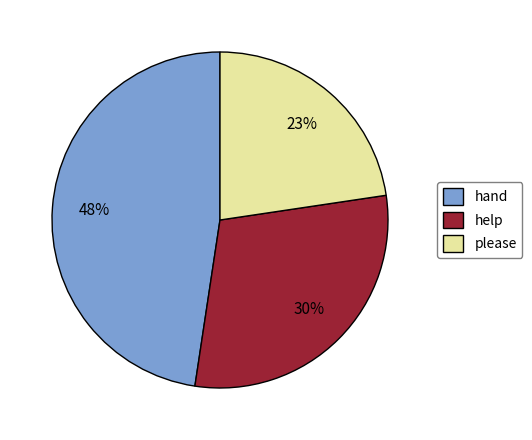

Combined, do help and hand account for over 50%?

Yes